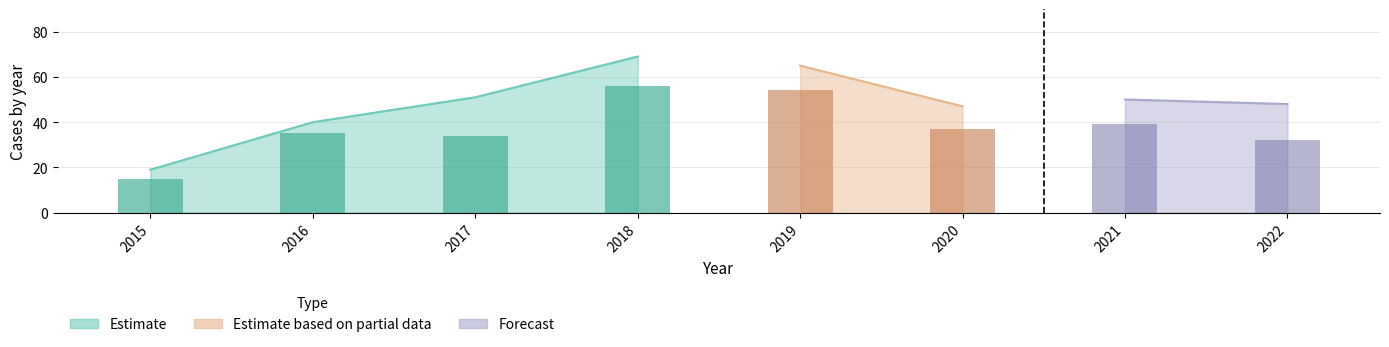

Does the chart contain any negative values?

No